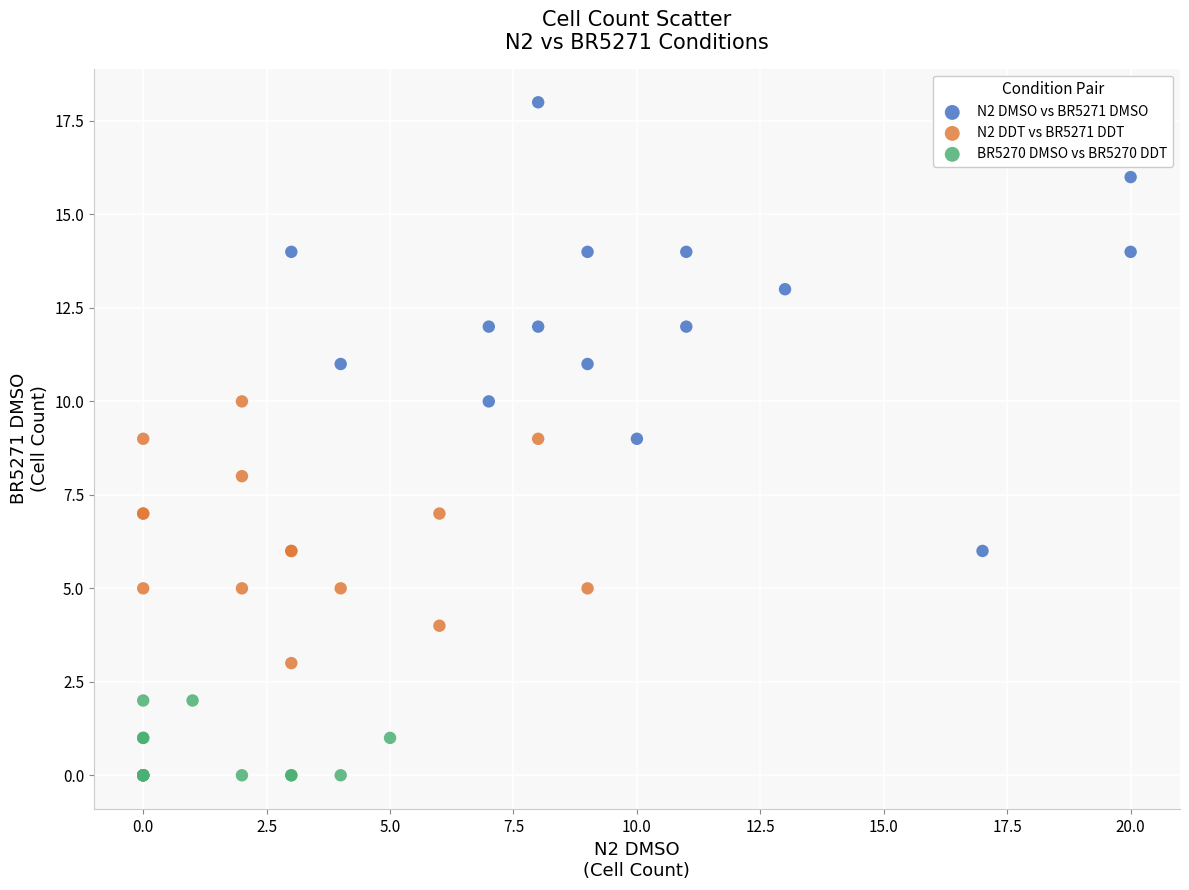

Which series has the widest spread of Y values?

N2 DMSO vs BR5271 DMSO